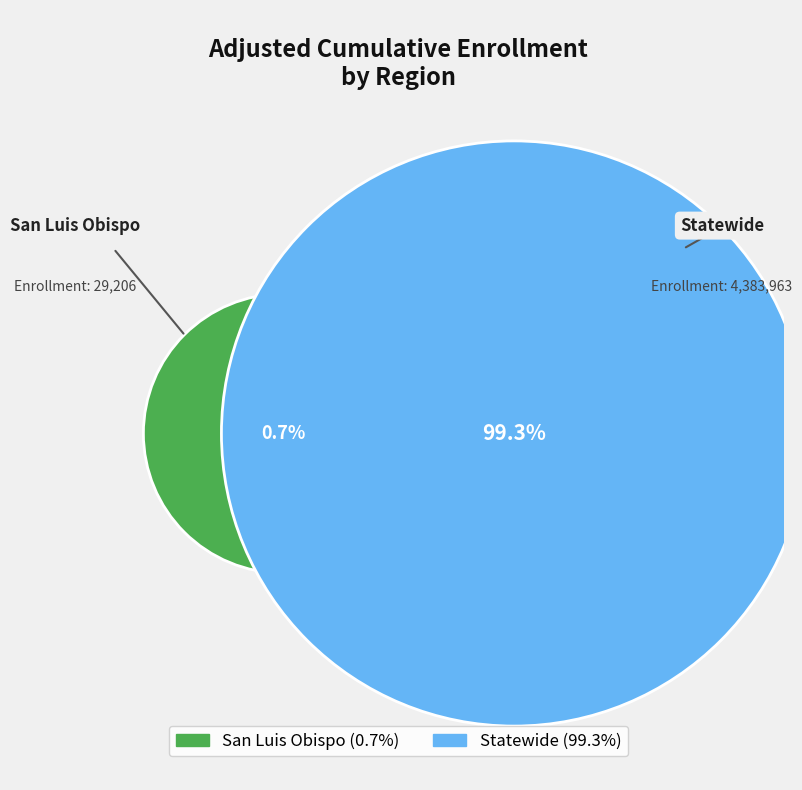

To the nearest percent, what portion does Statewide represent?

99%